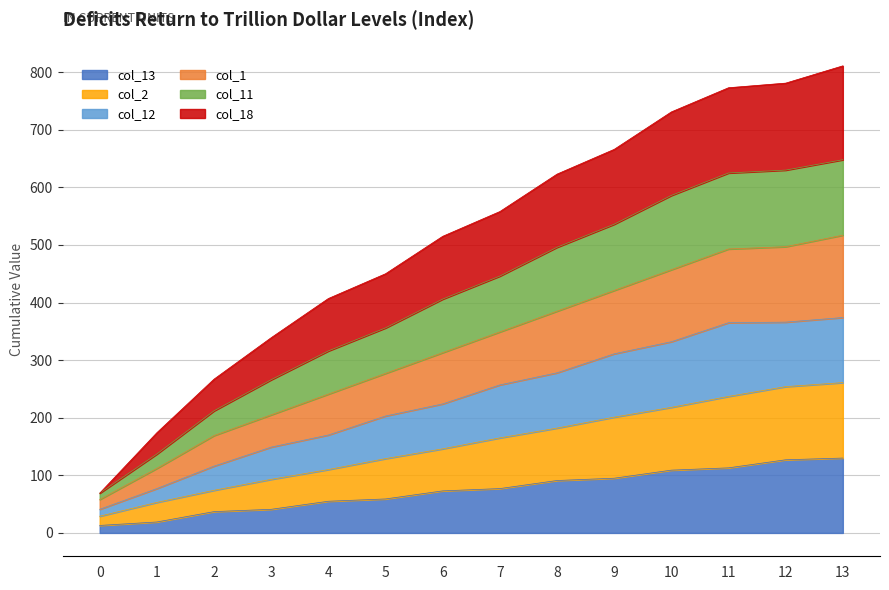

Does the chart display data point markers on the line(s)?

No